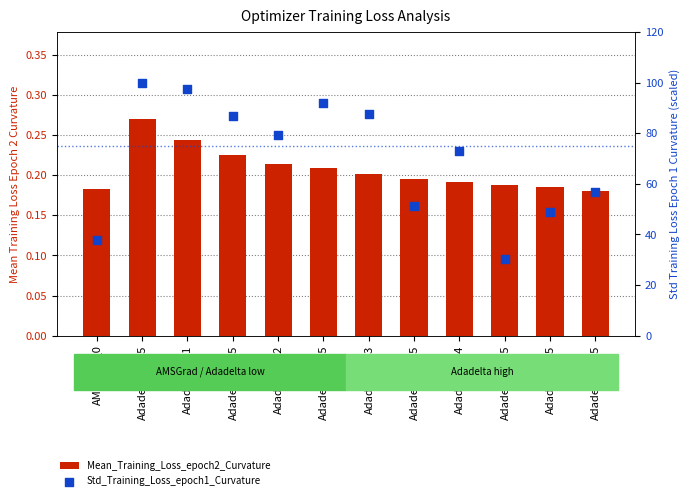

What is the total value across all series at Adadelta_0.15?

87.1